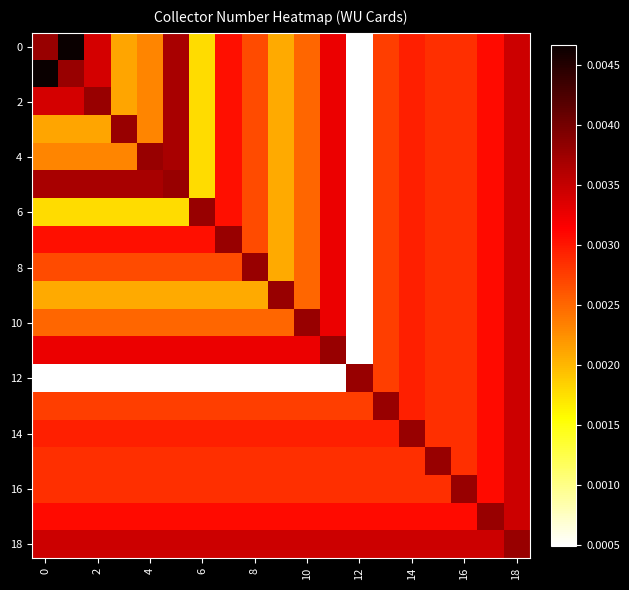

How many series are shown in this chart?

19